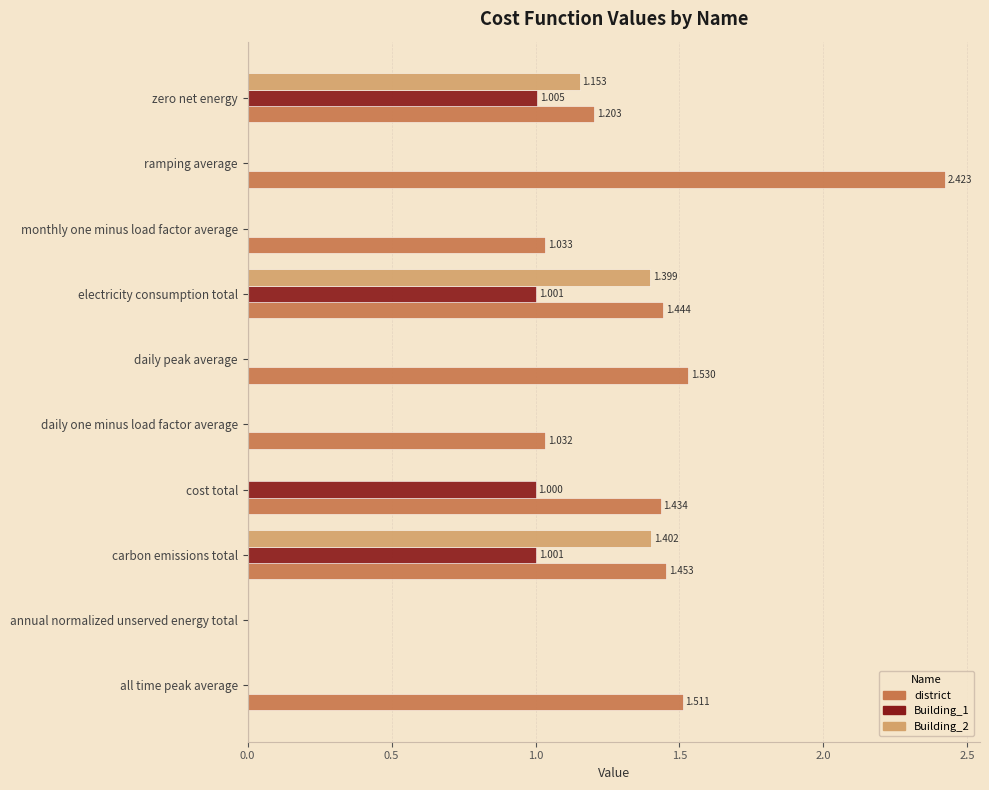

At which label does Building_1 reach its peak?

zero net energy